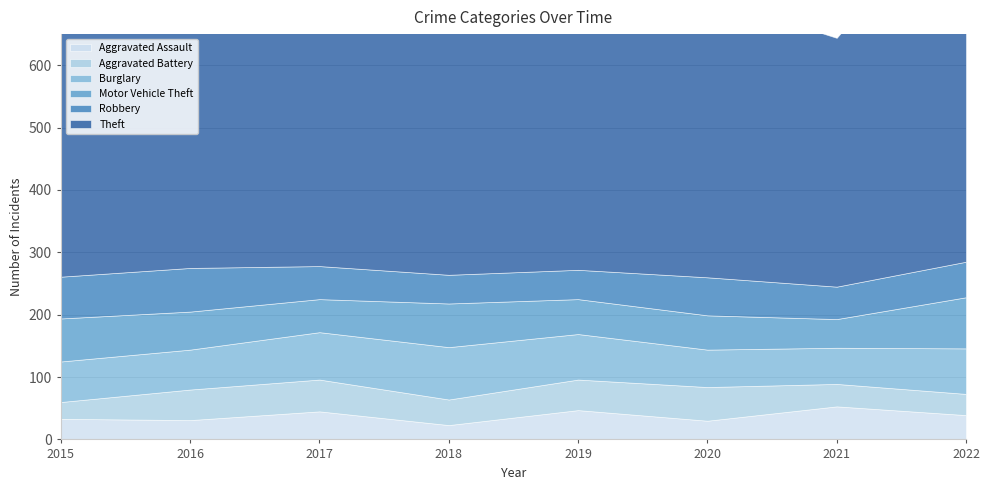

At which category is the sum across all series the highest?

2022